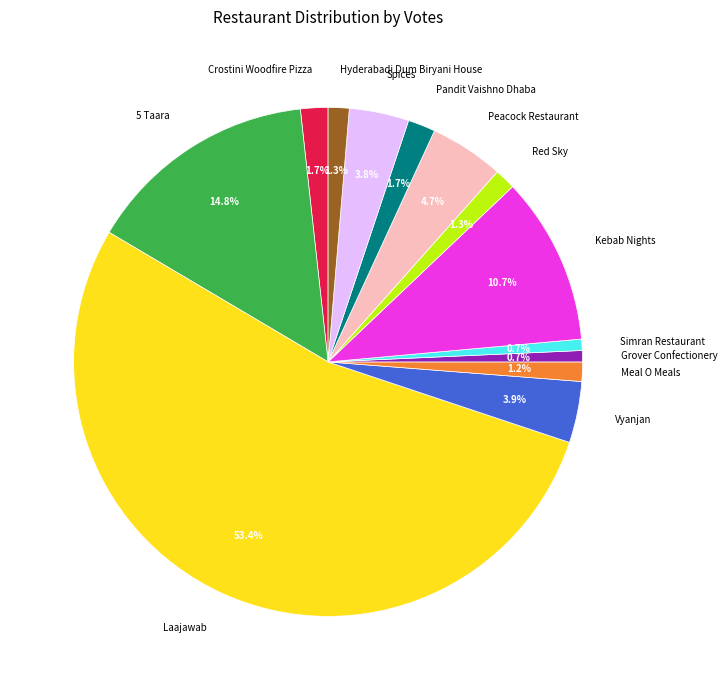

The Vyanjan slice represents 4% of the pie. True or false?

True